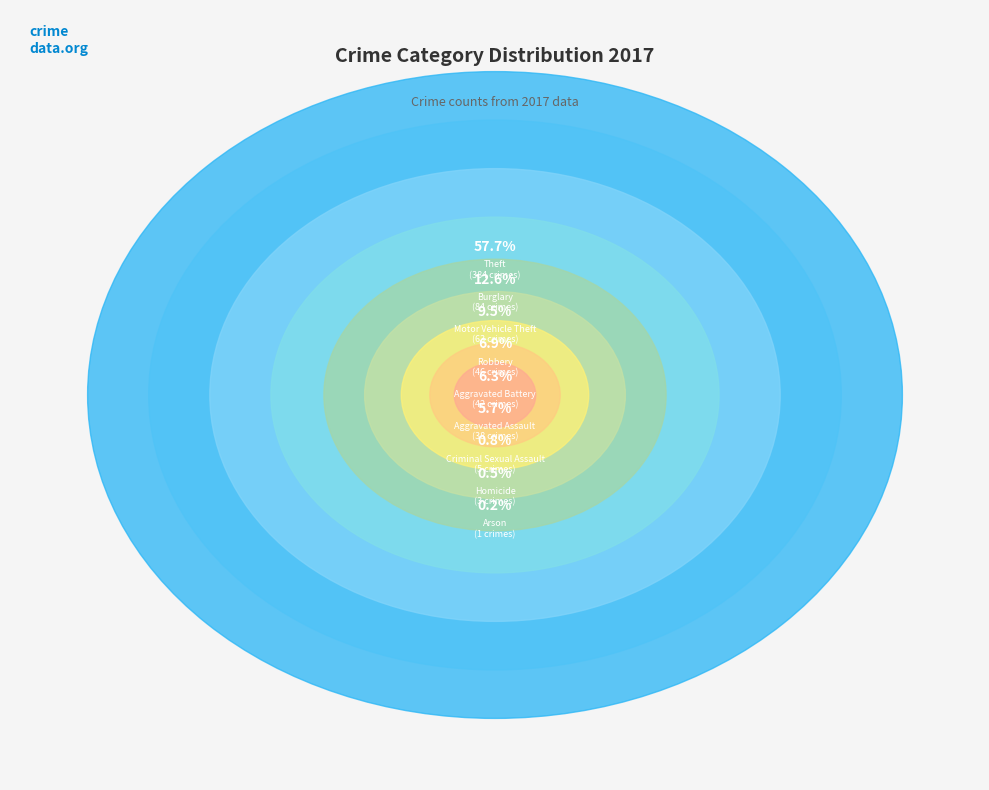

How many segments does this pie chart have?

9